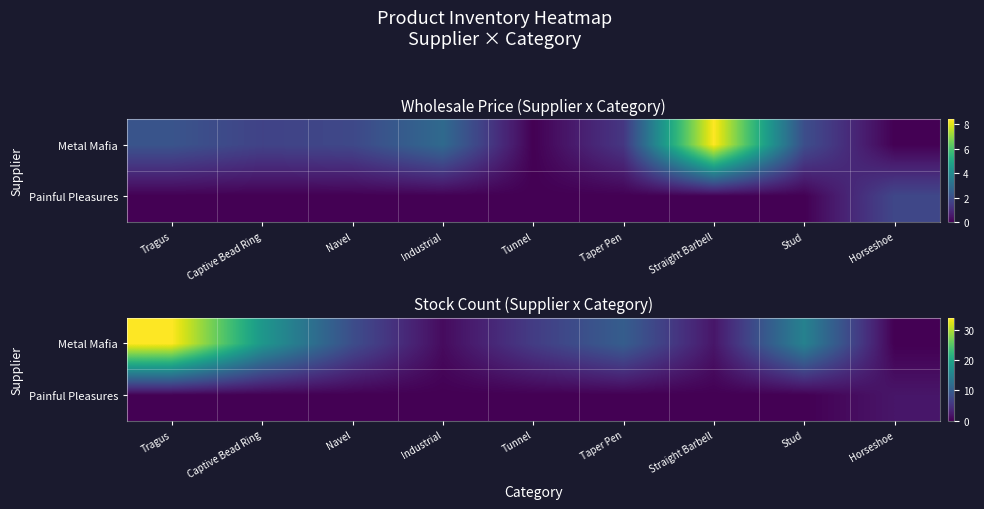

What is the total value across all series at Stud?

15